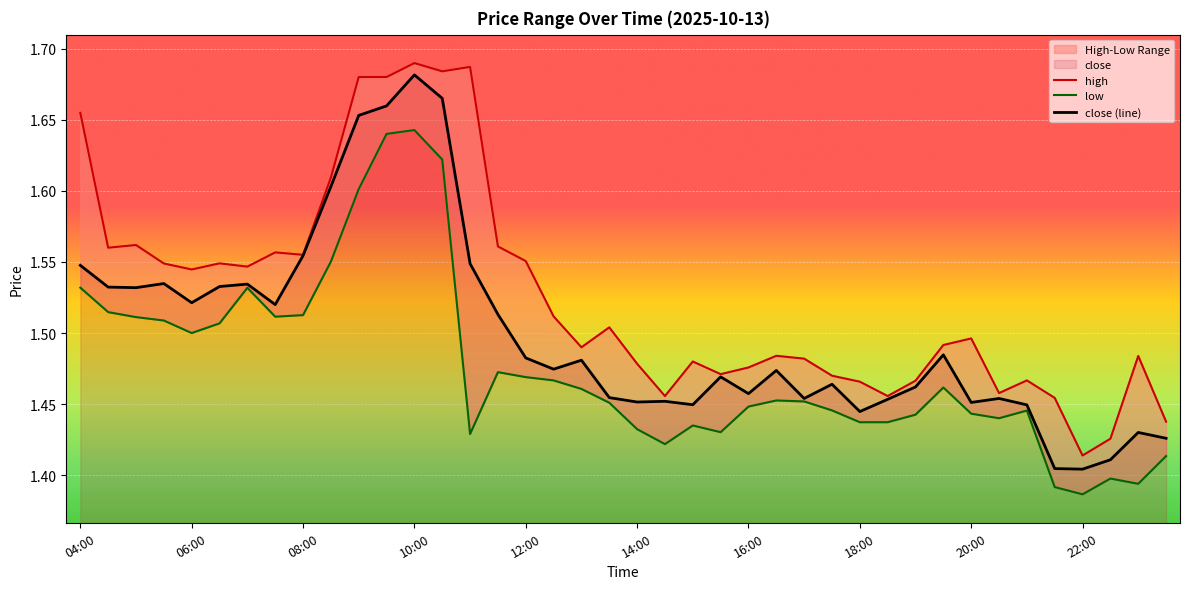

Does the chart display data point markers on the line(s)?

No